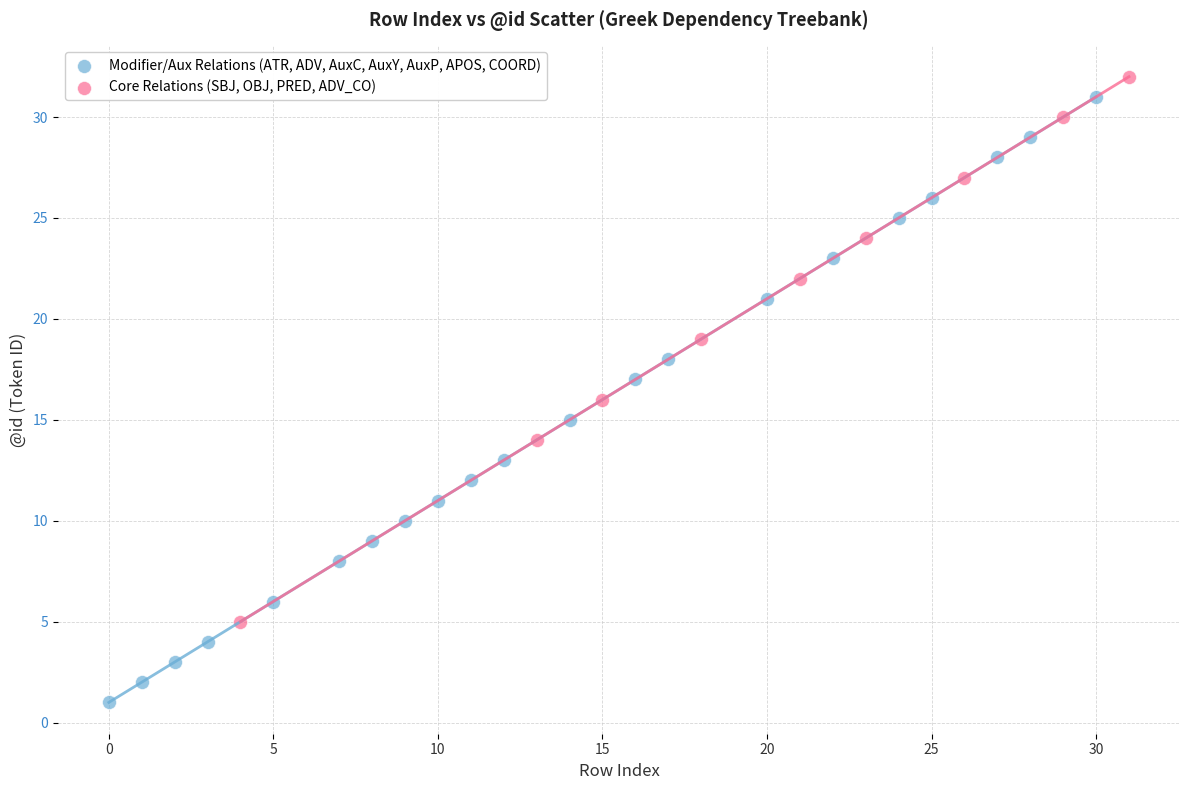

Which series has the largest Y range (max minus min)?

Modifier/Aux Relations (ATR, ADV, AuxC, AuxY, AuxP, APOS, COORD)